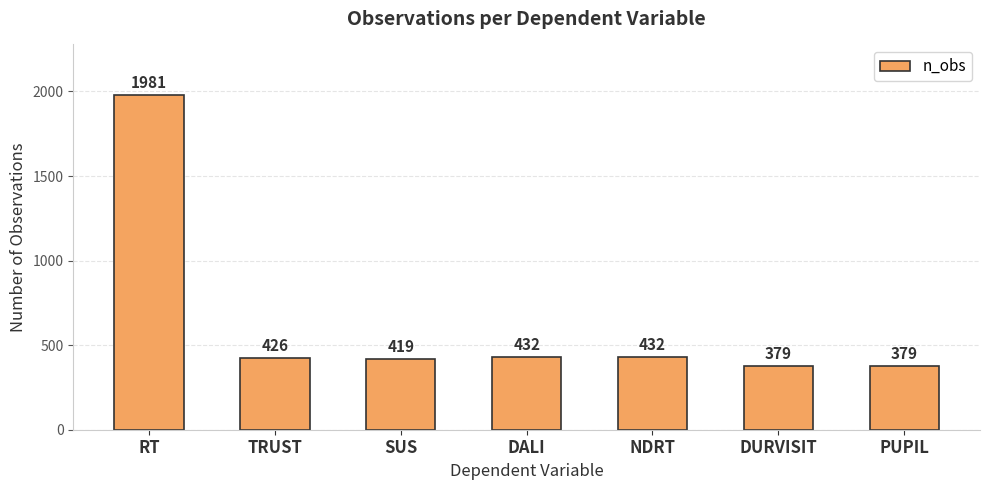

What is the value of the 6th bar from the left?

379